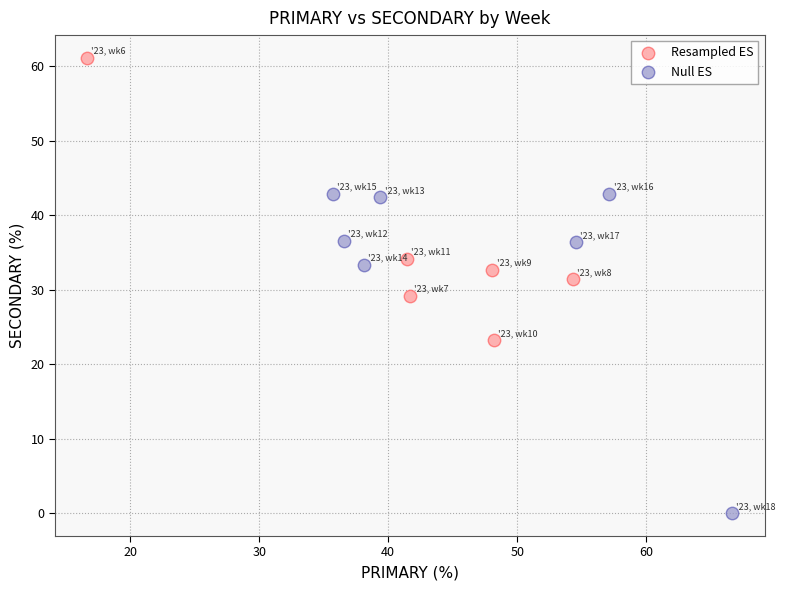

Which series contains the highest Y value?

Resampled ES